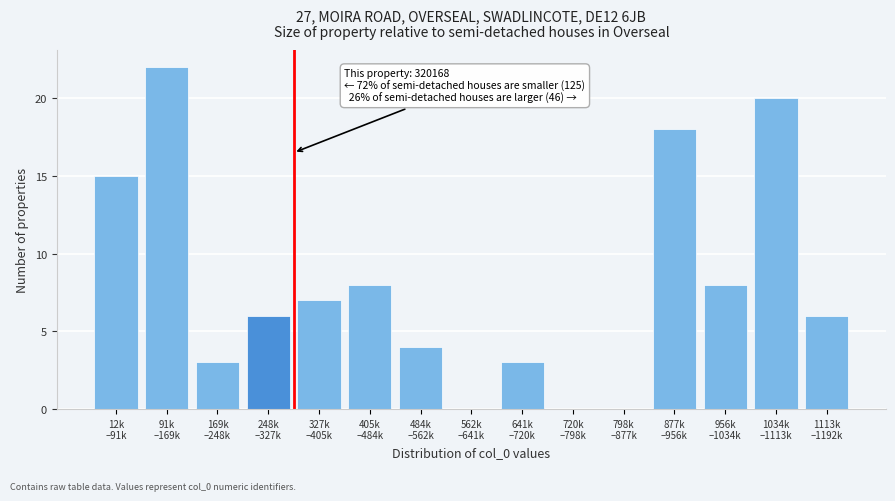

What is the maximum value shown in the chart?

22